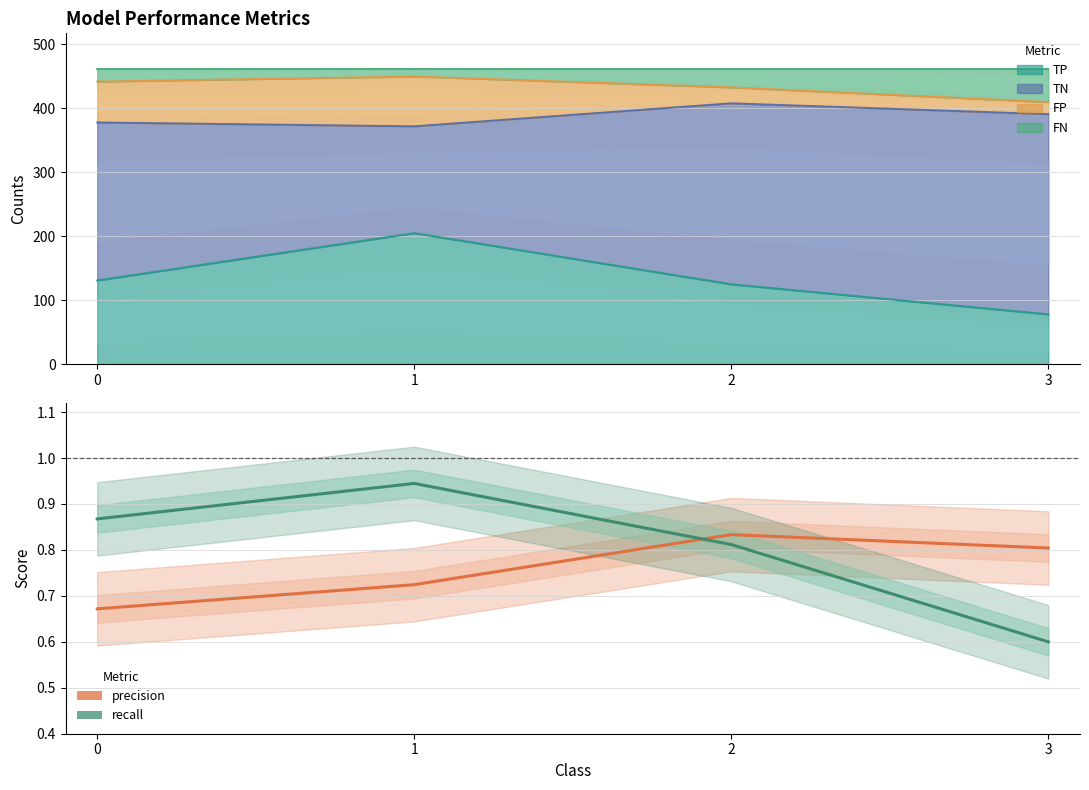

Between 2 and 1, which is larger?

2